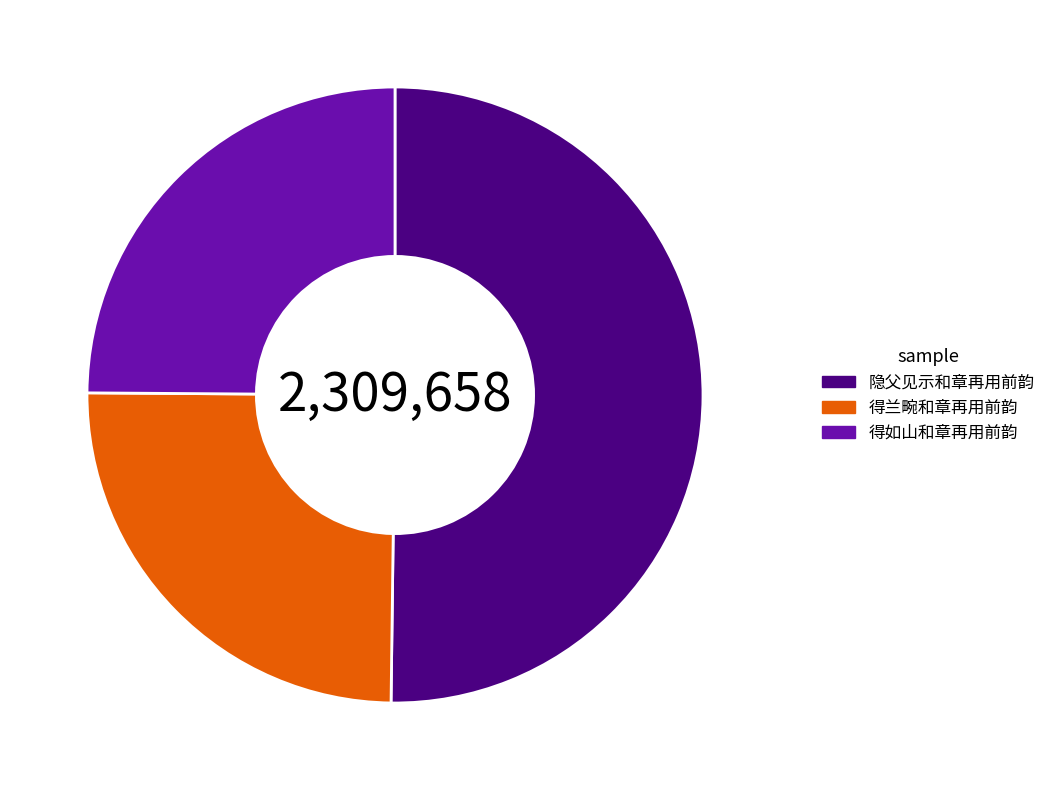

Is 得兰畹和章再用前韵 the majority of the pie?

No